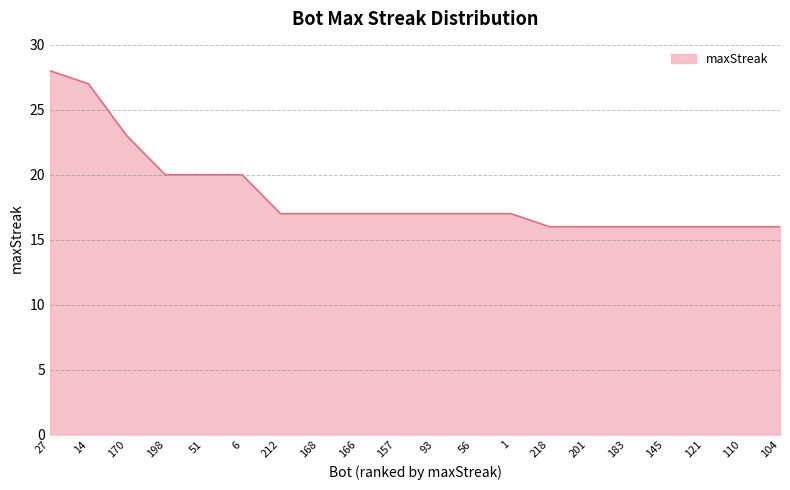

Read the value at 170.

23